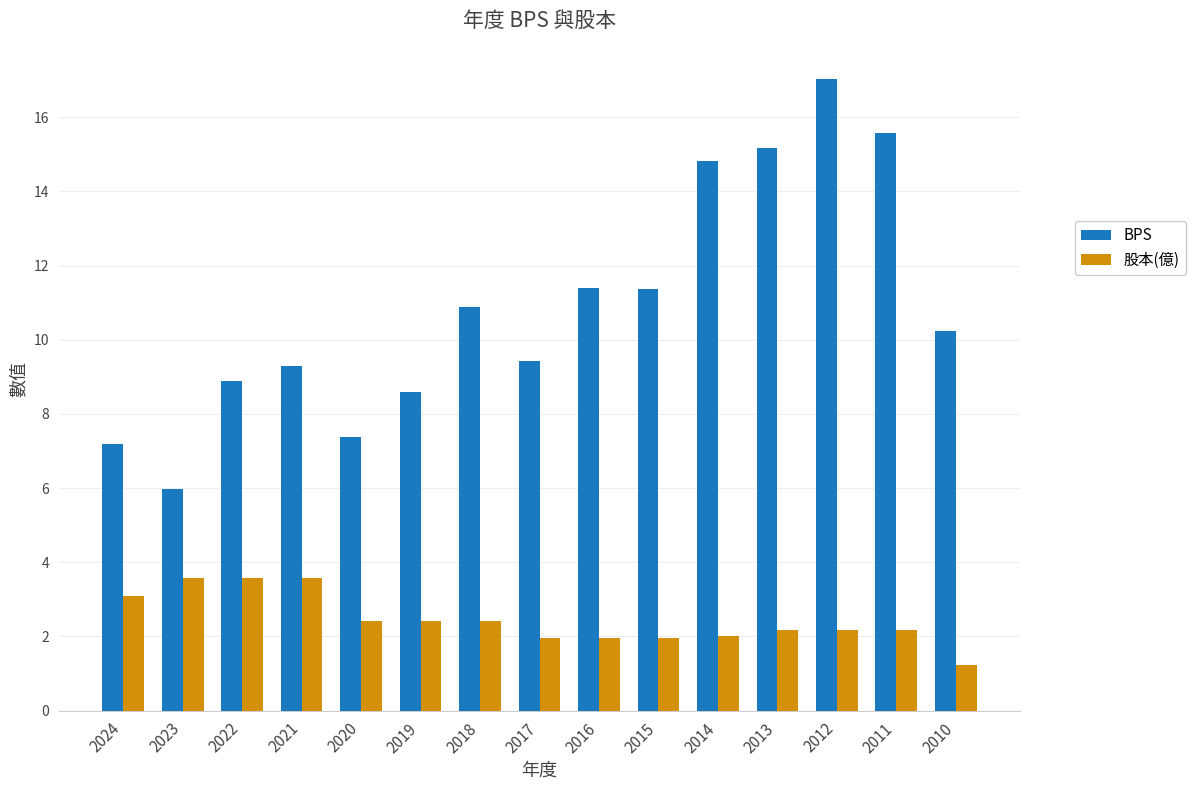

Which series has the largest range (max minus min)?

BPS